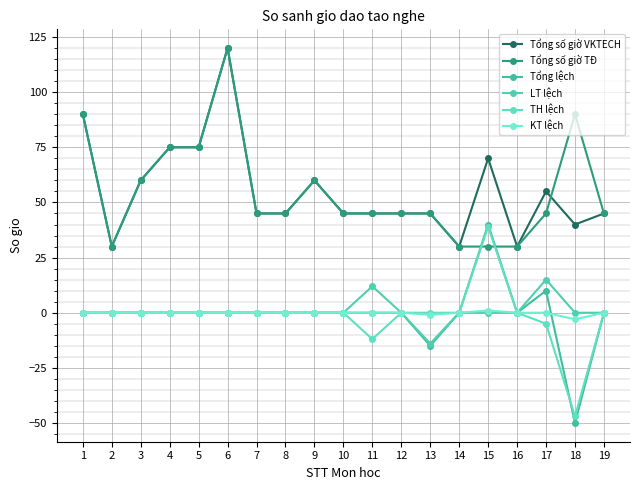

Which label corresponds to the smallest value in the chart?

18